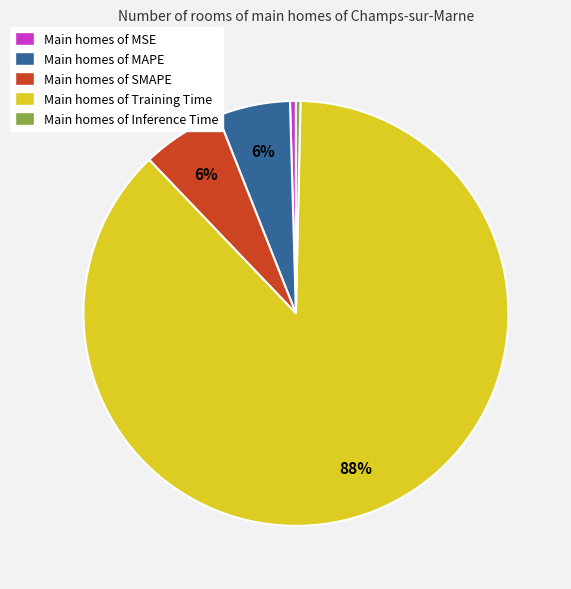

Which category has the biggest portion of the pie?

Main homes of Training Time